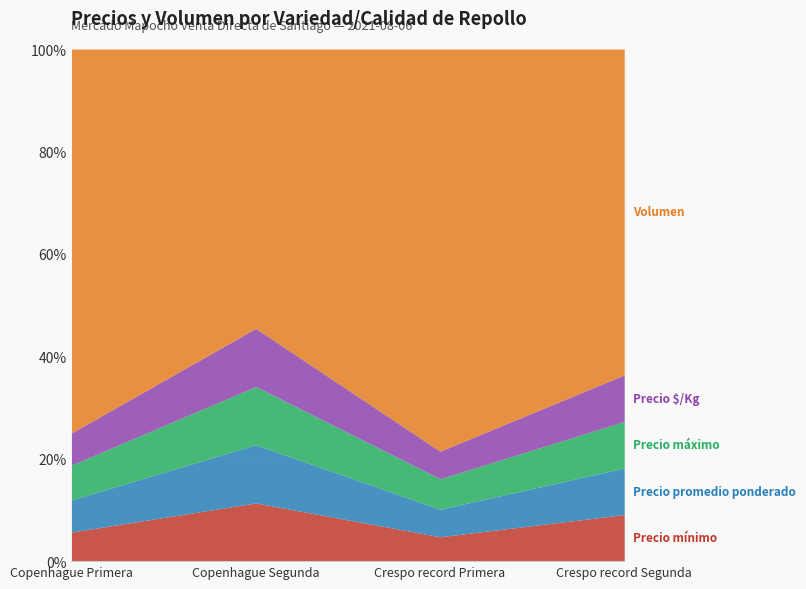

Reading right to left, list all the values displayed in this chart.

Precio mínimo: 400	400	500	500
Precio promedio ponderado: 400	452	500	552
Precio máximo: 400	500	500	600
Precio $/Kg: 400	452	500	552
Volumen: 2800	6600	2400	6600